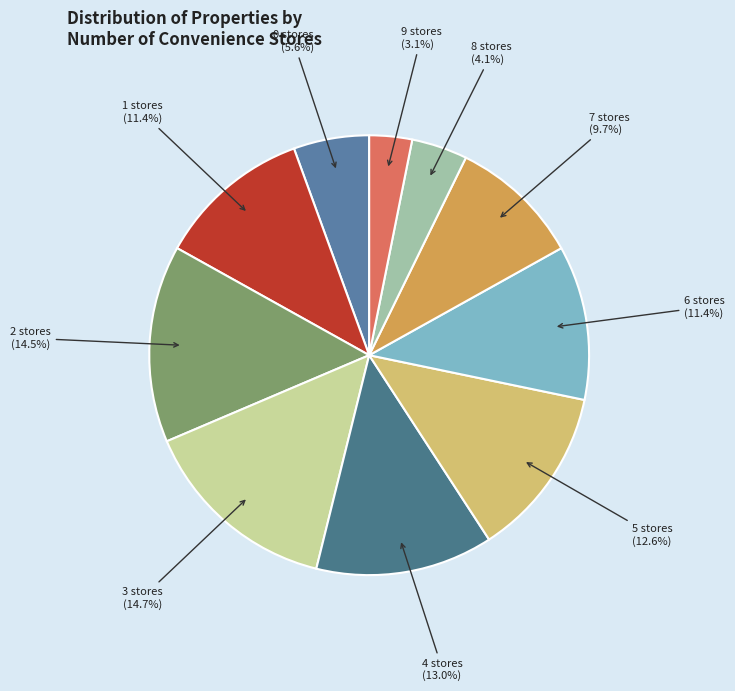

Count the number of slices in the pie.

10